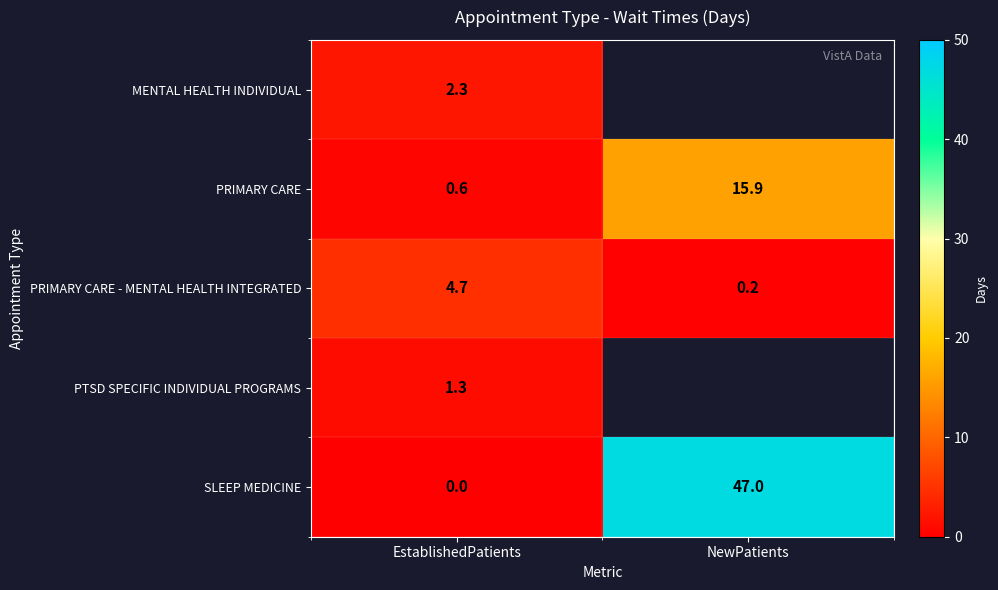

What is the sum of all PRIMARY CARE values?

16.5